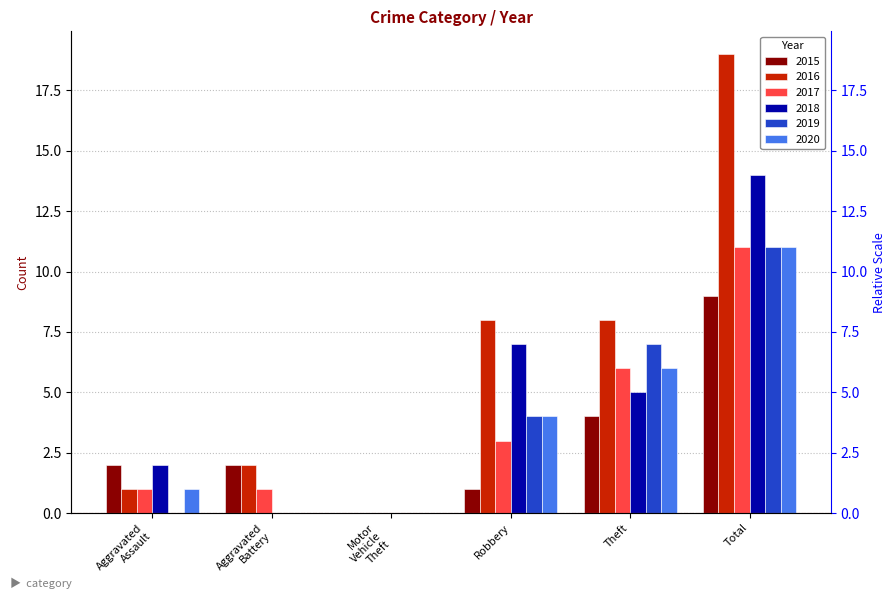

Reading left to right, what are all the values shown in this chart?

2015: Aggravated Assault=2	Aggravated Battery=2	Motor Vehicle Theft=0	Robbery=1	Theft=4	Total=9
2016: Aggravated Assault=1	Aggravated Battery=2	Motor Vehicle Theft=0	Robbery=8	Theft=8	Total=19
2017: Aggravated Assault=1	Aggravated Battery=1	Motor Vehicle Theft=0	Robbery=3	Theft=6	Total=11
2018: Aggravated Assault=2	Aggravated Battery=0	Motor Vehicle Theft=0	Robbery=7	Theft=5	Total=14
2019: Aggravated Assault=0	Aggravated Battery=0	Motor Vehicle Theft=0	Robbery=4	Theft=7	Total=11
2020: Aggravated Assault=1	Aggravated Battery=0	Motor Vehicle Theft=0	Robbery=4	Theft=6	Total=11